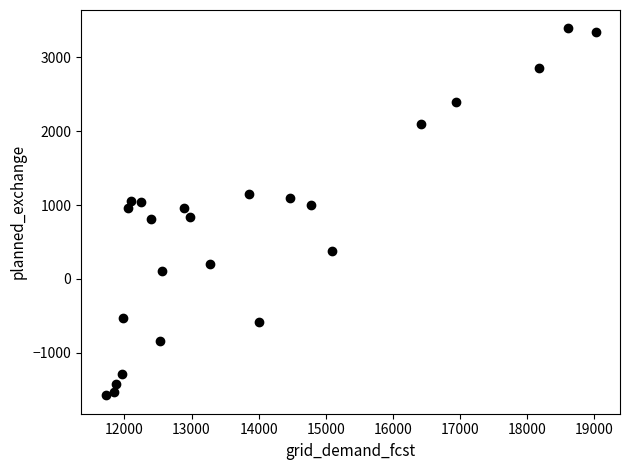

What is the range of Y values (max minus min)?

4968